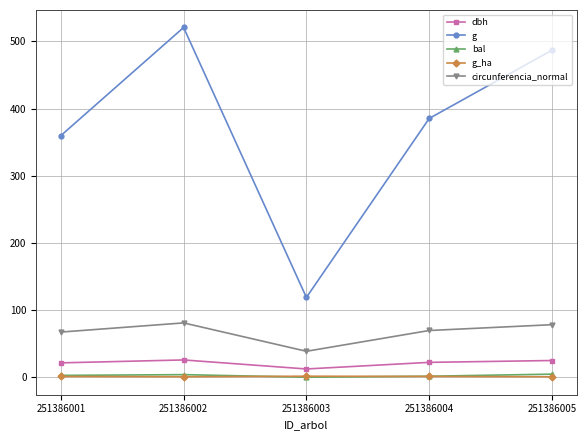

Which category has the highest value across all series?

251386002